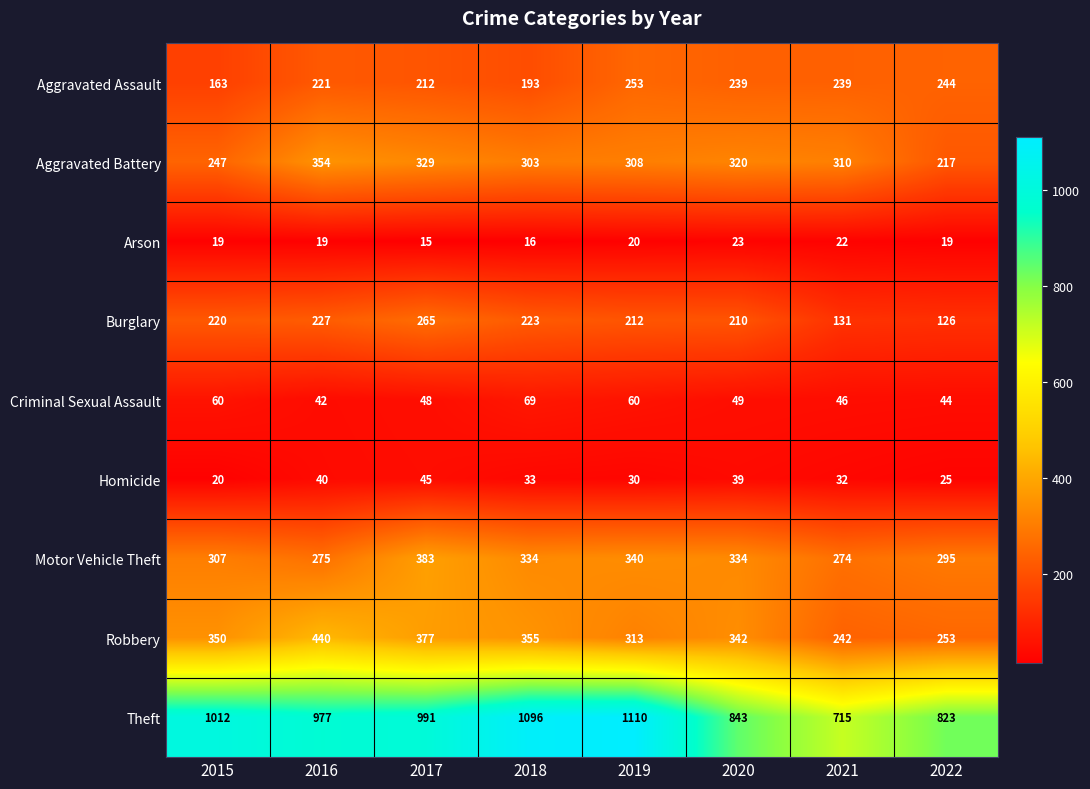

True or false: Burglary has a value of 72 at 2020.

False